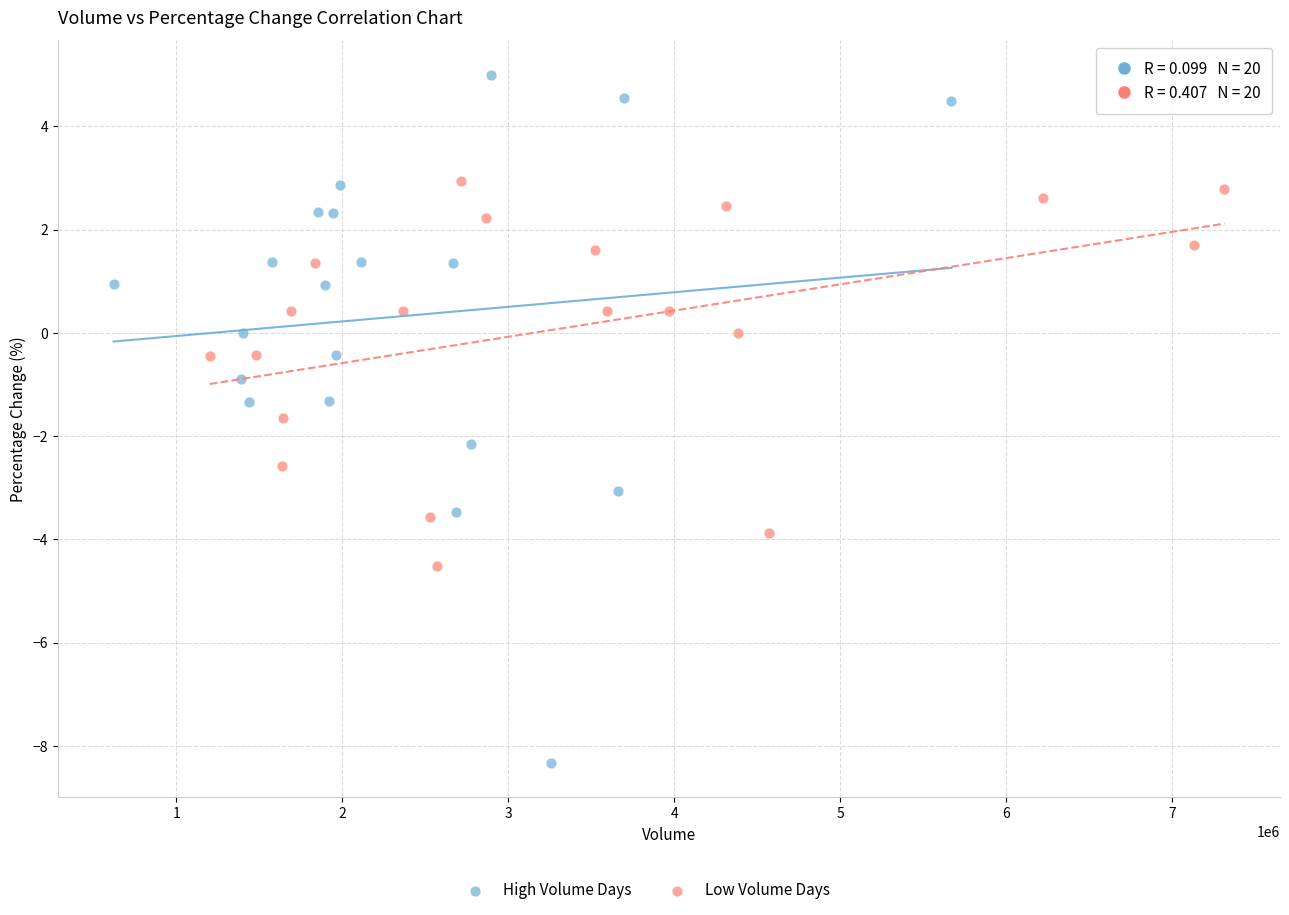

Which series contains the lowest Y value?

High Volume Days